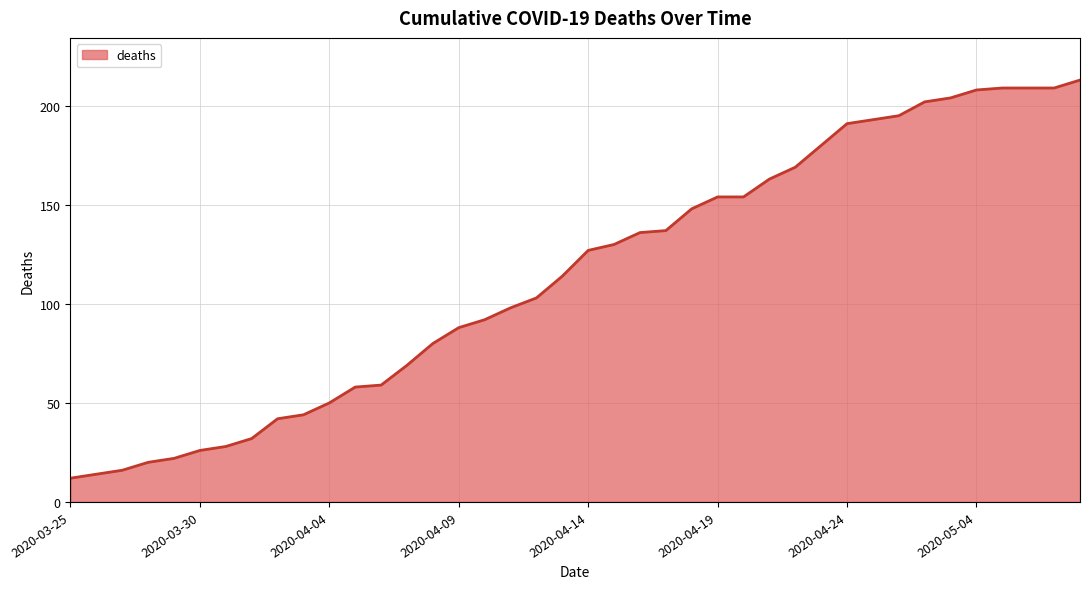

Which label corresponds to the smallest value in the chart?

2020-03-25